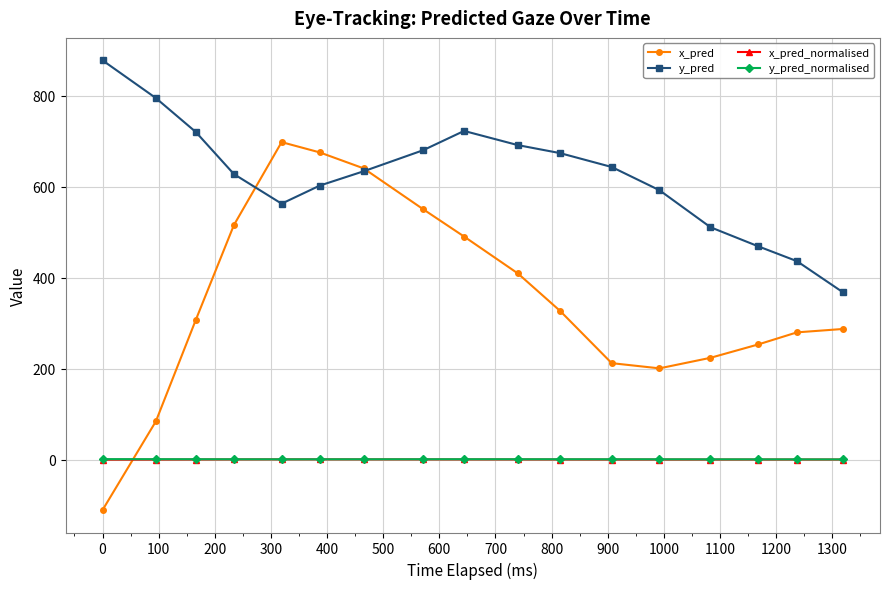

Which series has the widest spread of values?

x_pred